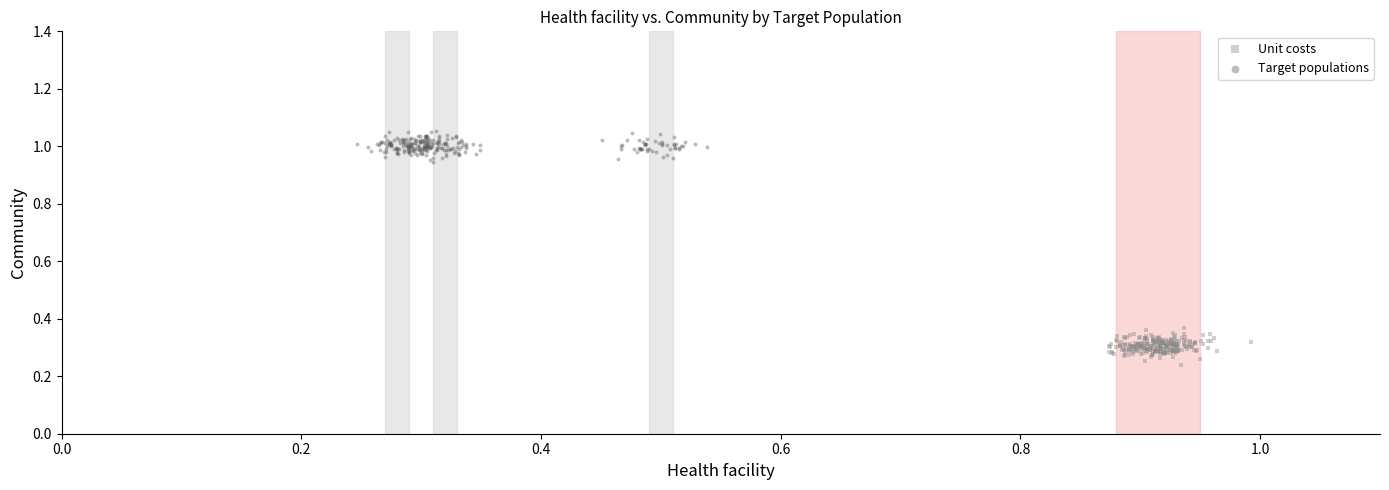

Which series reaches the minimum Y coordinate?

Unit costs